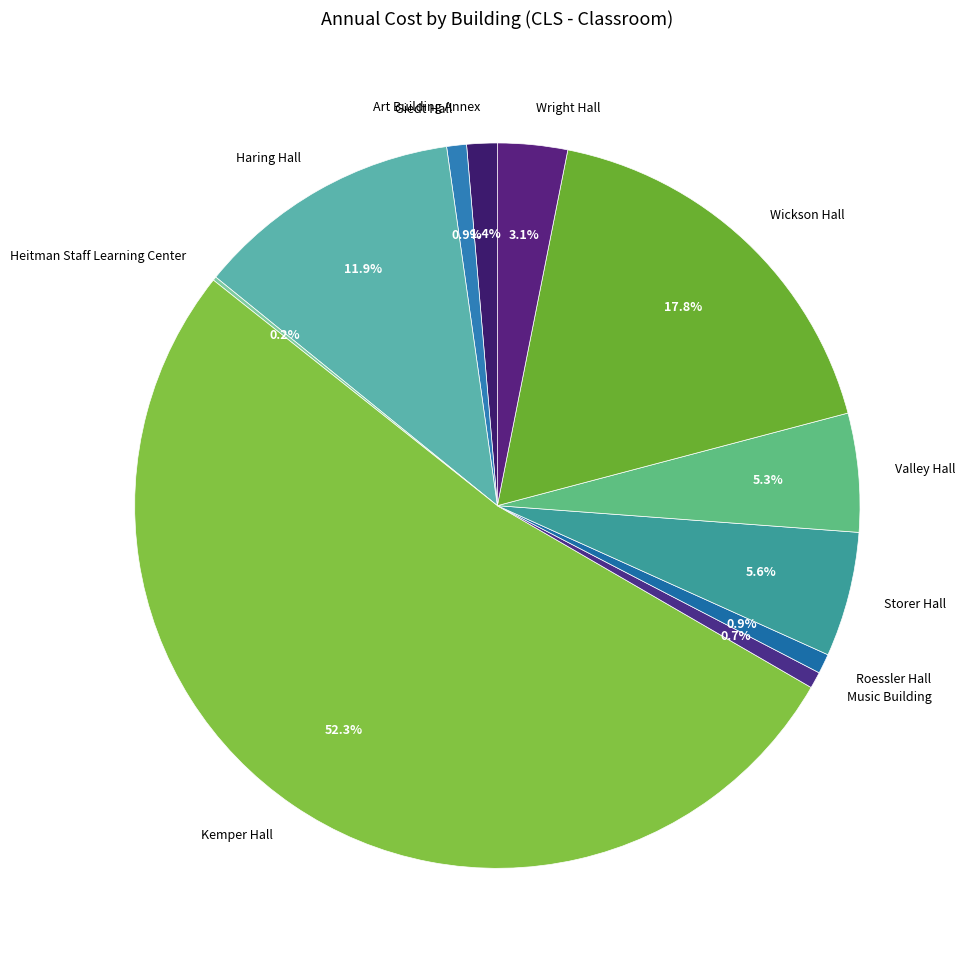

Is it true that Wickson Hall is 25% of the pie?

False